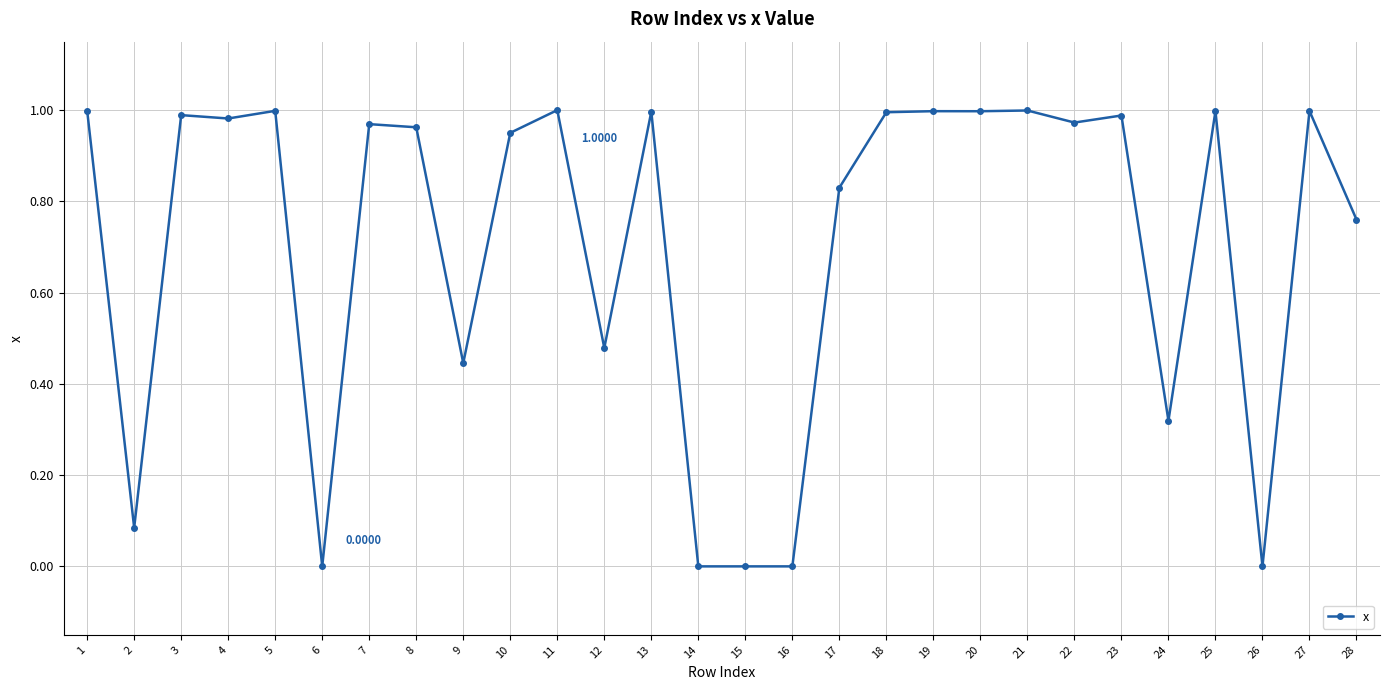

The value at 8 is 0.2. True or false?

False